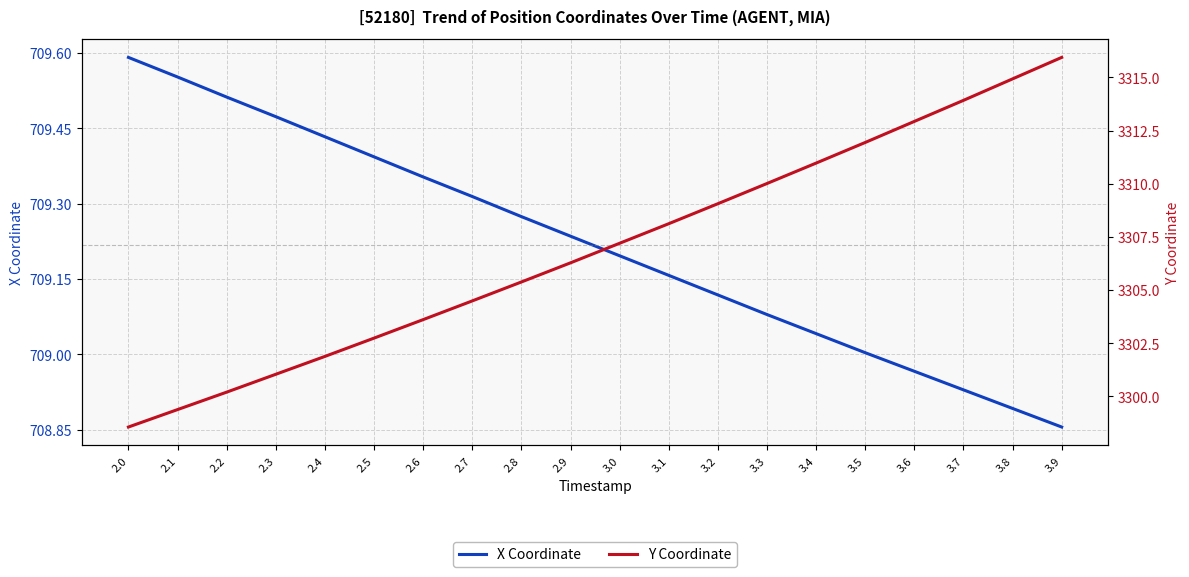

Which has a higher value, 3.5 or 2.2?

2.2